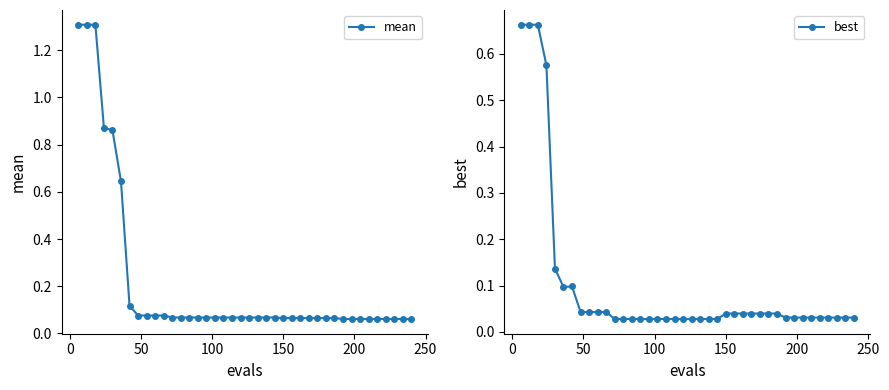

What is the highest value of the mean series?

1.3